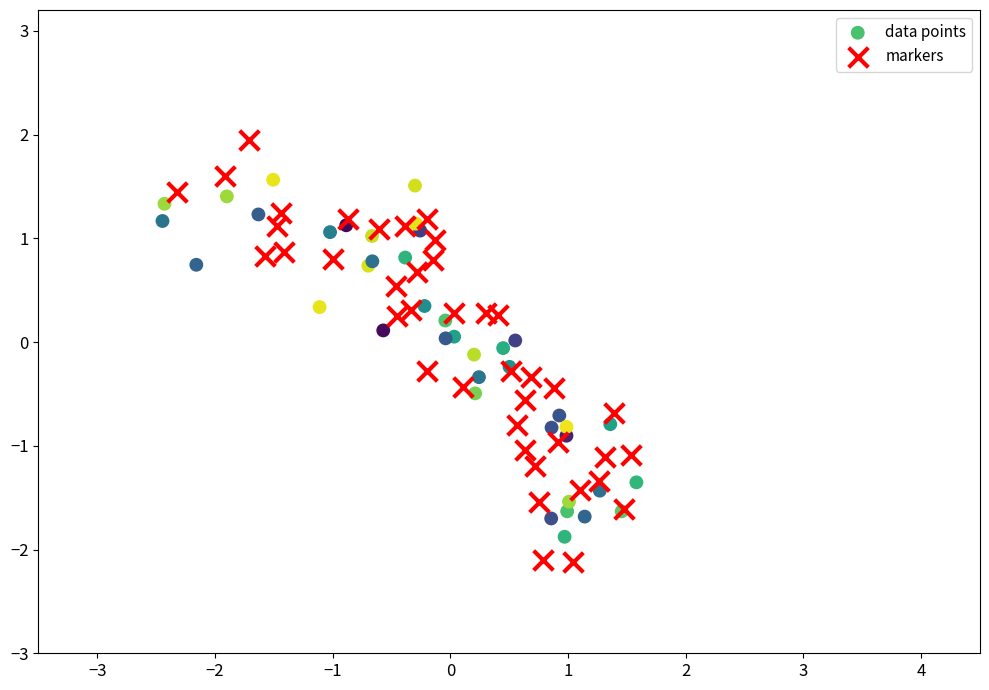

Which series has the largest Y range (max minus min)?

markers